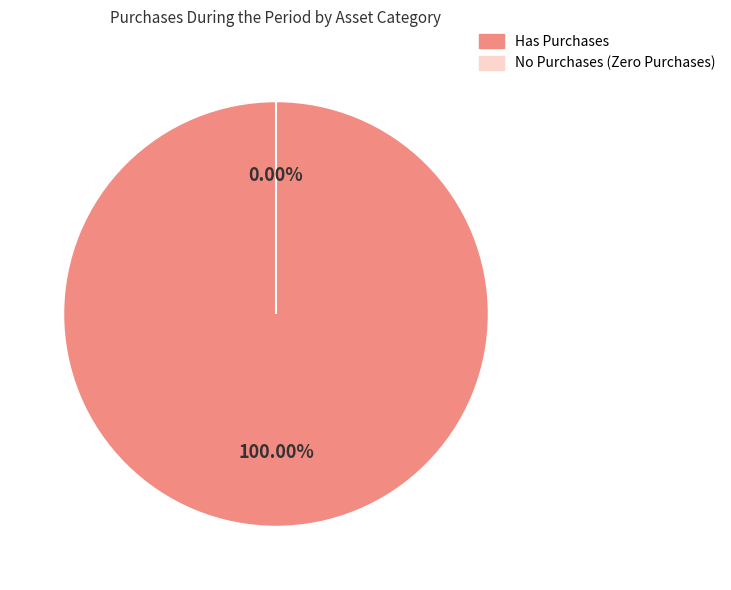

Which slice represents more than half of the pie?

Motor Vehicles